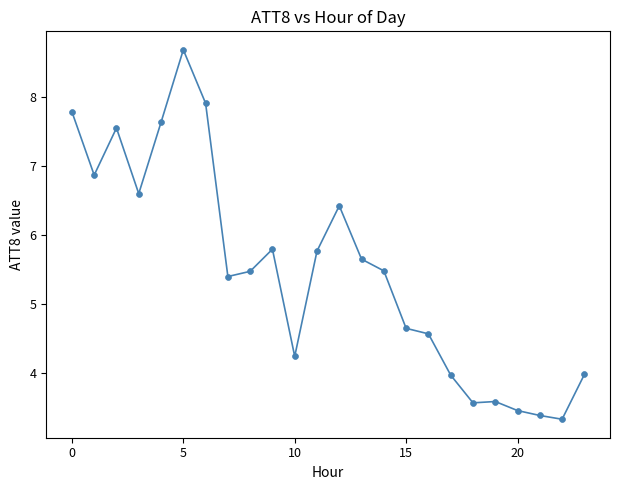

What is the range of Y values (max minus min)?

5.3